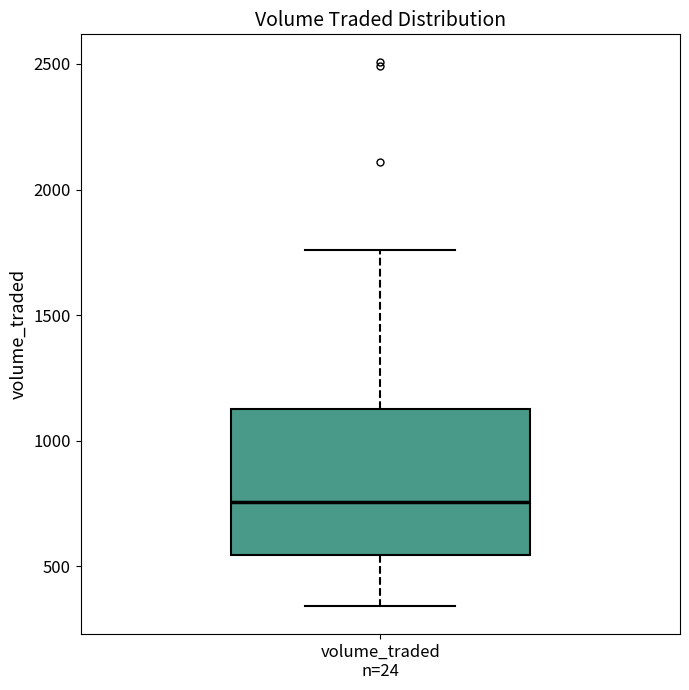

Transcribe this box plot: give where the median line is, the range the box spans, and where the two whiskers end, as read against the y-axis. The values are not printed on the chart, so give them approximately, as read against the axis.

median 750, box 550 to 1150, whiskers 350 to 1750